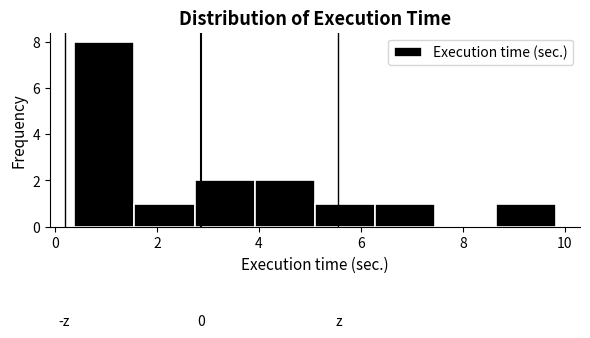

Over which range of the x-axis is the bar tallest?

0.4 to 1.6